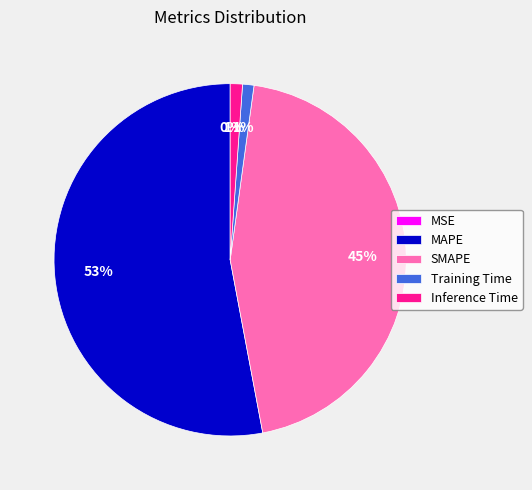

True or false: MAPE accounts for 53% of the total.

True